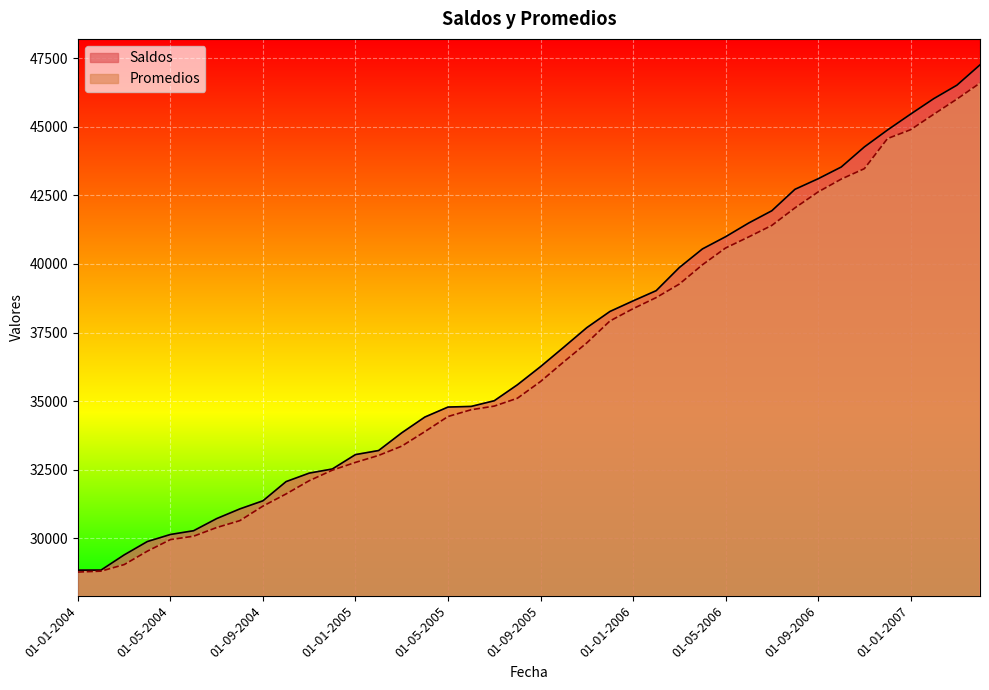

At how many categories does at least one series exceed 39625?

14